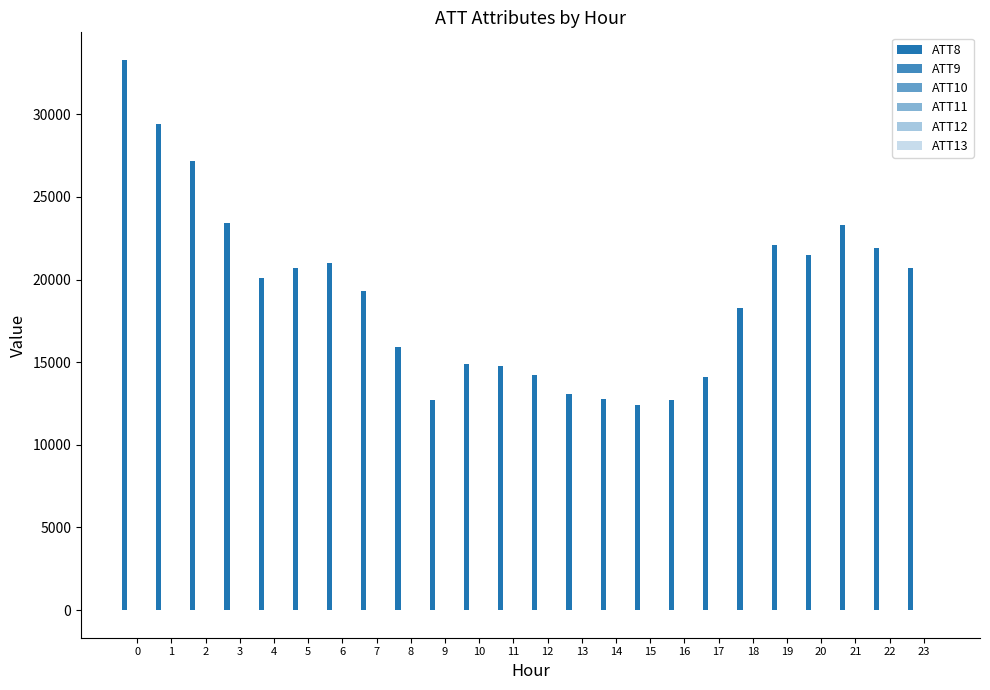

Reading left to right, transcribe all the data shown in this chart.

ATT8: 33300.0	29400.0	27200.0	23400.0	20100.0	20700.0	21000.0	19300.0	15900.0	12700.0	14900.0	14800.0	14200.0	13100.0	12800.0	12400.0	12700.0	14100.0	18300.0	22100.0	21500.0	23300.0	21900.0	20700.0
ATT9: -10.0	-10.0	-10.0	-10.0	-10.0	3.0	-10.0	-10.0	-10.0	-10.0	-10.0	-10.0	-10.0	-10.0	-10.0	-10.0	-10.0	-10.0	-10.0	-10.0	-10.0	-10.0	-10.0	-10.0
ATT10: -10.0	-10.0	-10.0	-10.0	-10.0	-10.0	-10.0	-10.0	-10.0	-10.0	-10.0	-10.0	-10.0	-10.0	-10.0	-10.0	-10.0	-10.0	-10.0	-10.0	-10.0	-10.0	-10.0	-10.0
ATT11: -10.0	-10.0	-10.0	-10.0	-10.0	3.0	-10.0	-10.0	0.8	-1.7	-10.0	-10.0	-10.0	-10.0	-10.0	-10.0	-10.0	-10.0	-10.0	-10.0	-10.0	-10.0	-10.0	-10.0
ATT12: 6.0	8.1	8.4	6.6	7.1	6.5	7.6	8.5	7.5	7.7	6.3	4.5	7.9	8.2	7.5	7.6	6.6	7.8	8.7	8.3	10.7	9.2	8.9	3.5
ATT13: 17.6	18.1	18.3	20.0	21.9	21.9	19.5	18.2	17.4	16.7	19.0	19.6	20.0	21.0	22.0	25.8	27.2	28.3	29.9	30.4	30.2	32.2	31.4	30.5